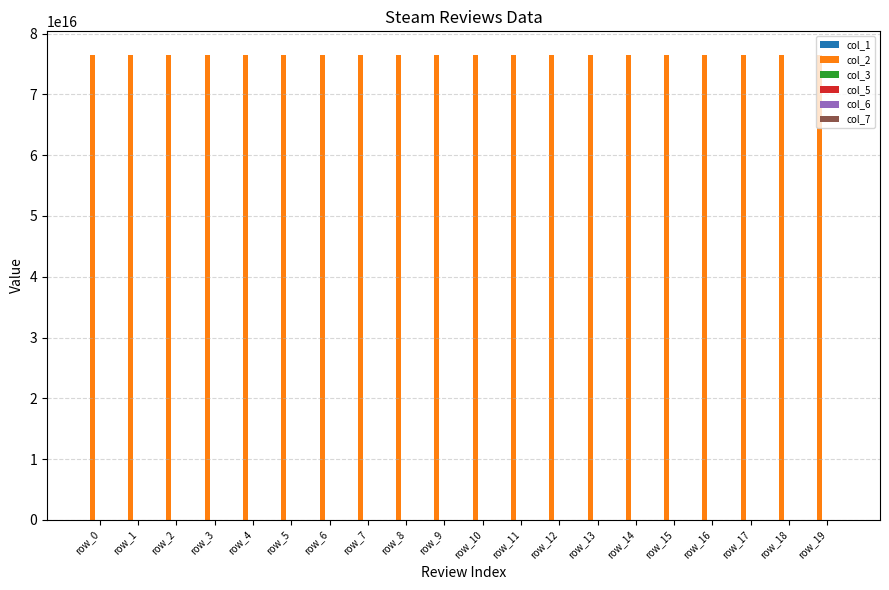

Which series has the largest total across all categories?

col_2